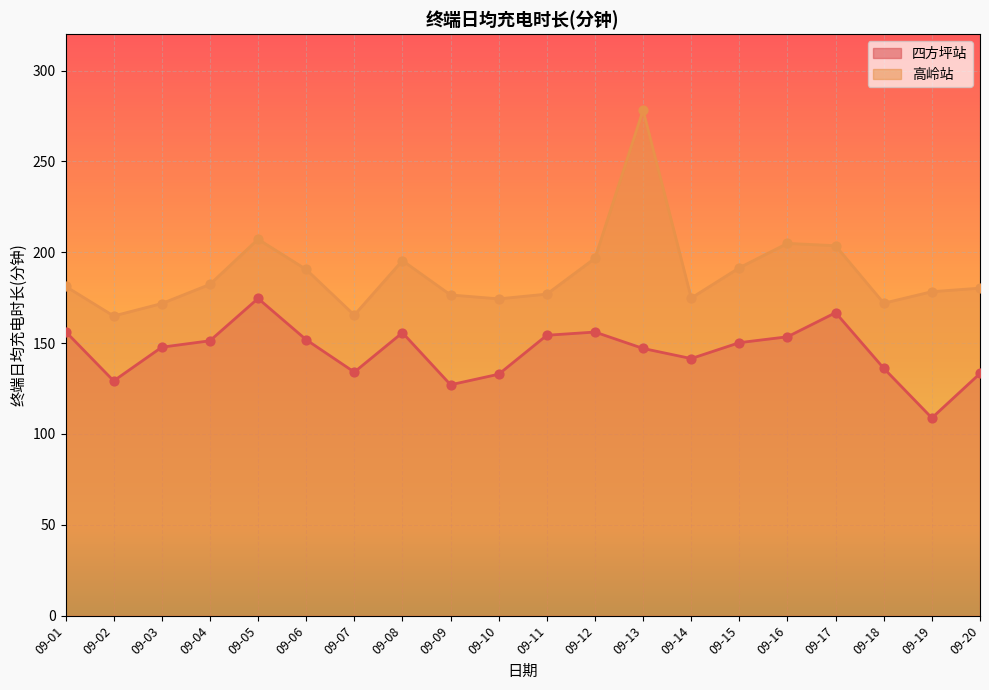

Which series contains the highest Y value?

高岭站